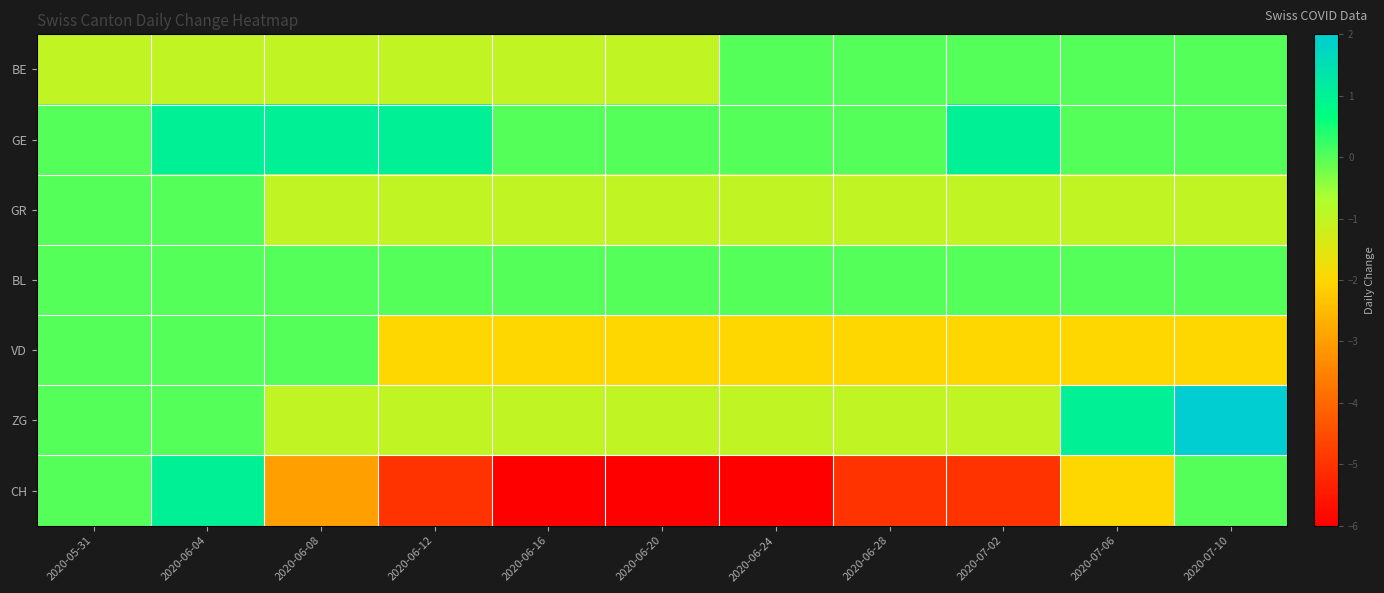

Count the number of data series in this chart.

7